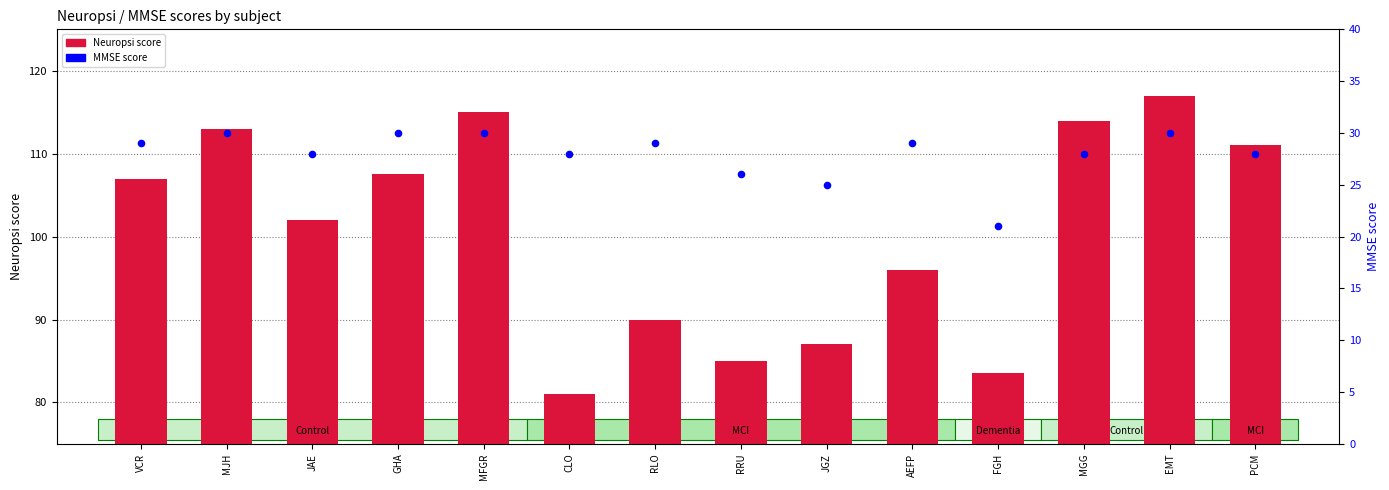

Is the value of MMSE score at RRU greater than the value of Neuropsi score at VCR?

No